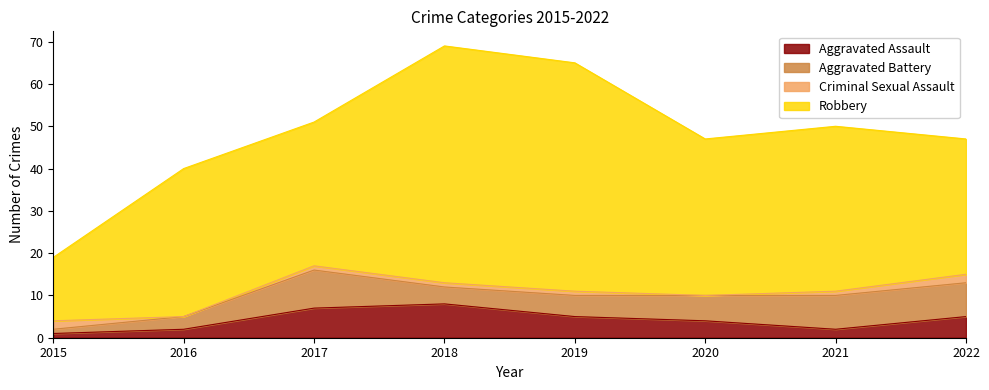

Does the chart have visible grid lines?

No